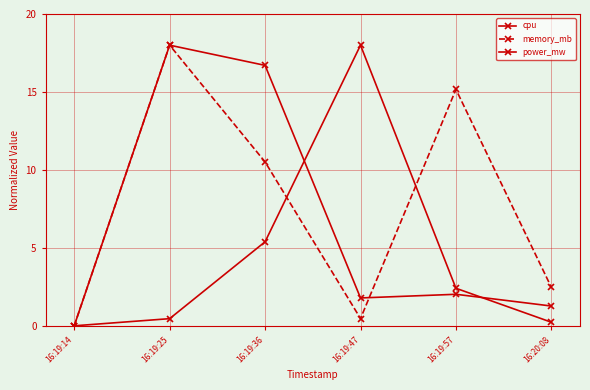

True or false: memory_mb has more than 0 interior local peaks.

True